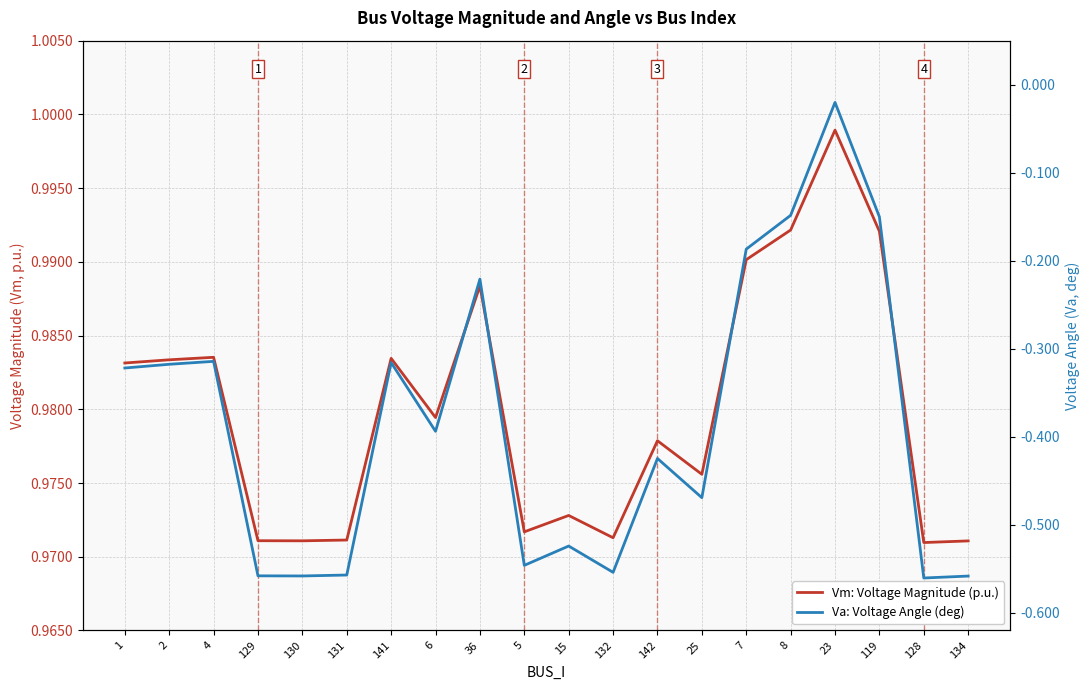

What is the difference between the highest and lowest values at 132?

1.5